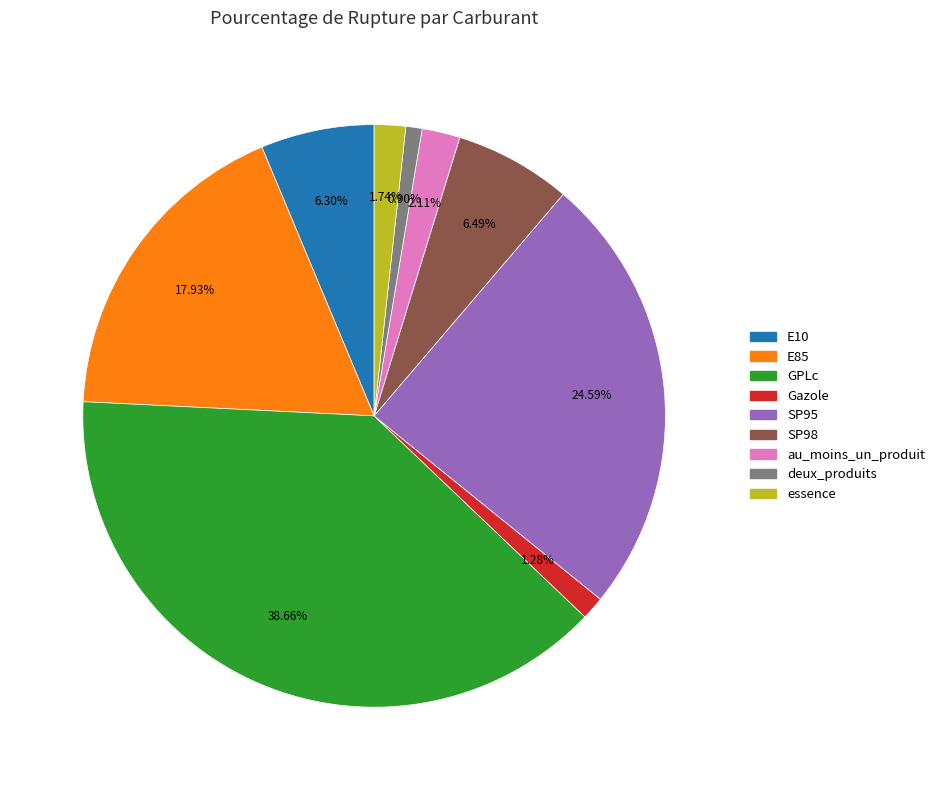

Count the number of slices in the pie.

9